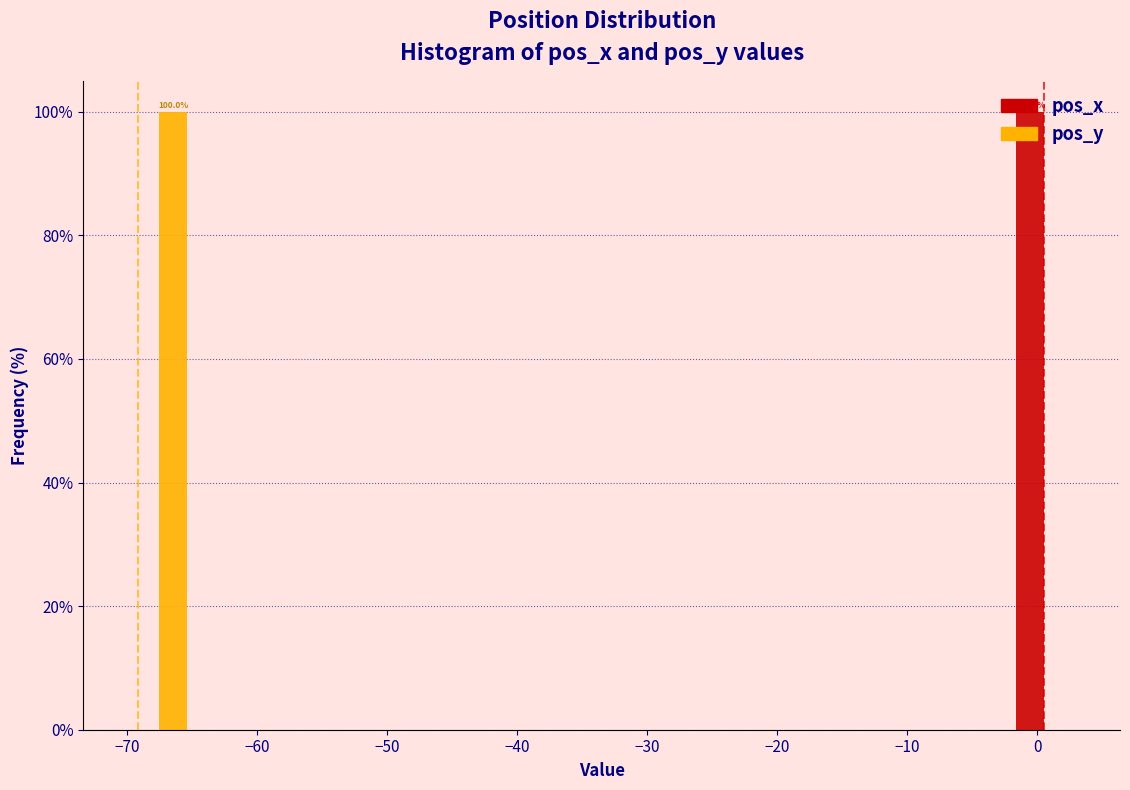

In the pos_x series, which range on the x-axis has the tallest bar?

-2 to 3